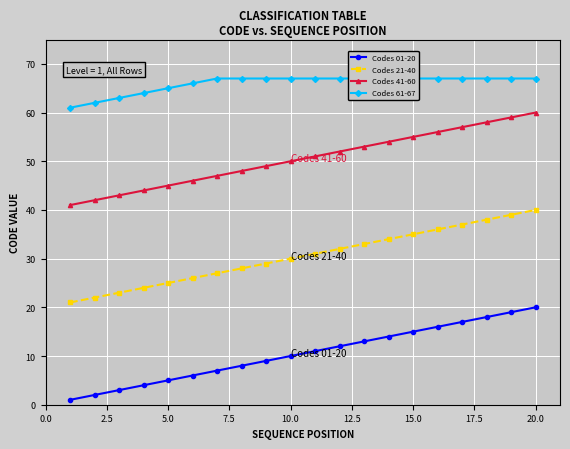

The Codes 01-20 series shows 20 at 20.0. True or false?

True